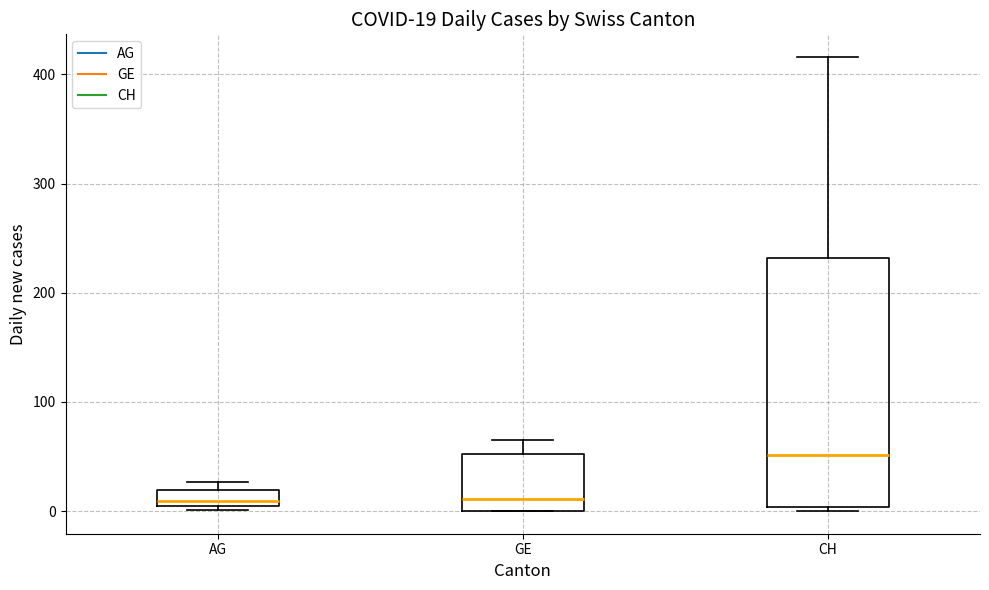

Comparing the boxes themselves (not the whiskers), which one is the tallest?

CH